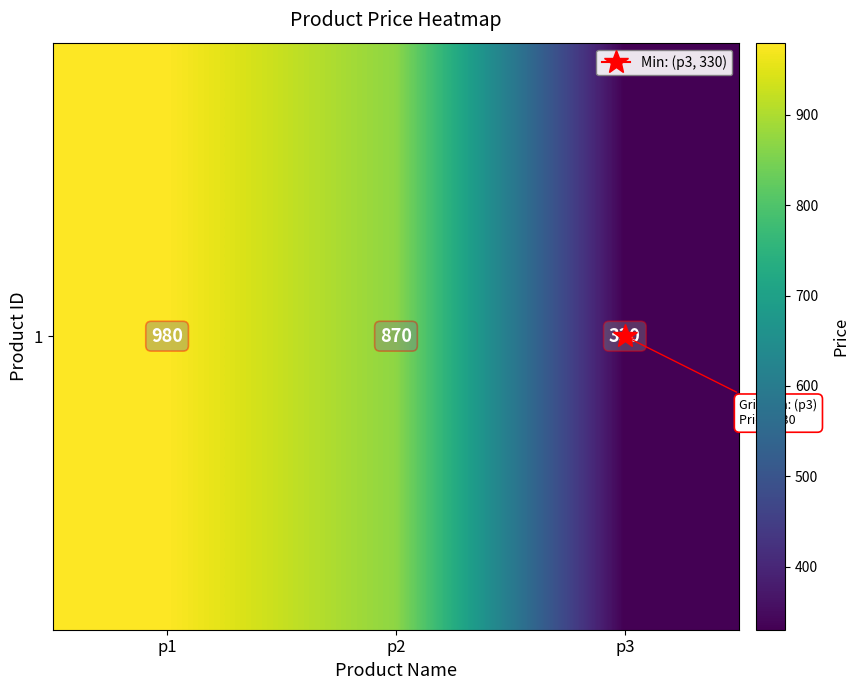

What is the sum of the values at p1 and p3?

1310